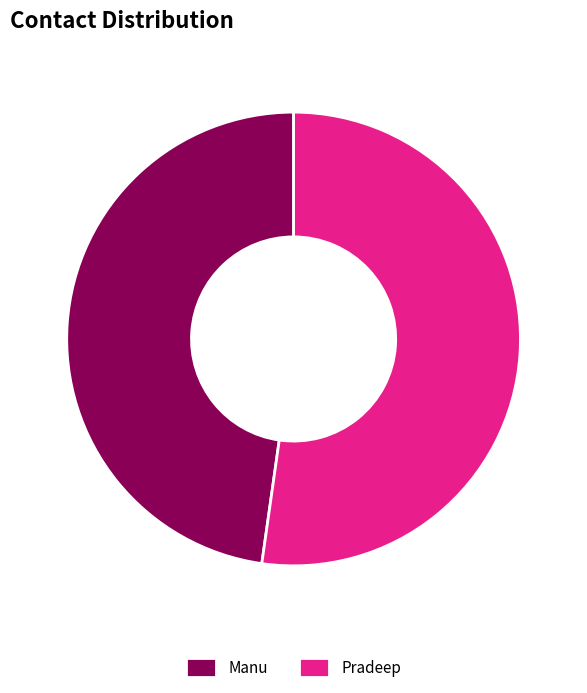

True or false: Manu accounts for 39% of the total.

False